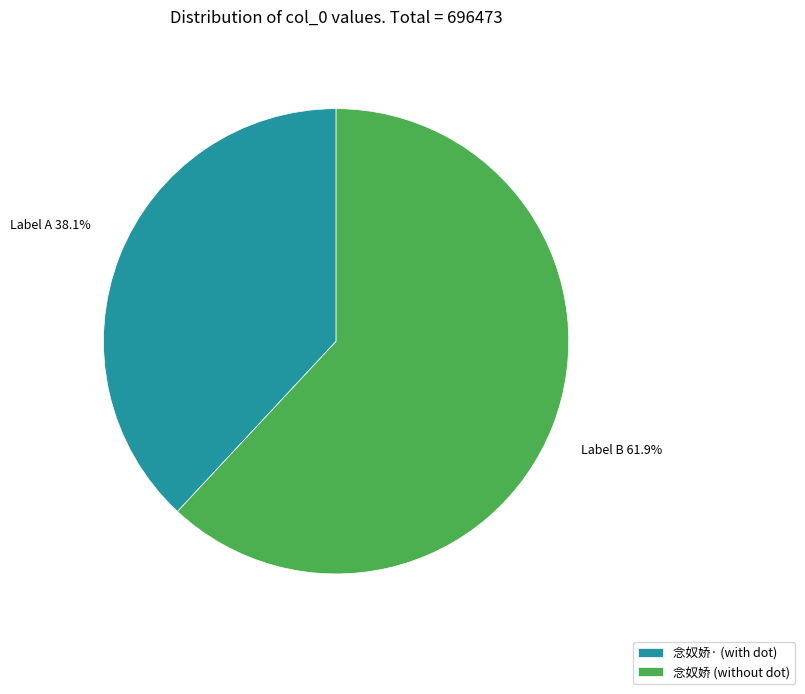

How many segments does this pie chart have?

2